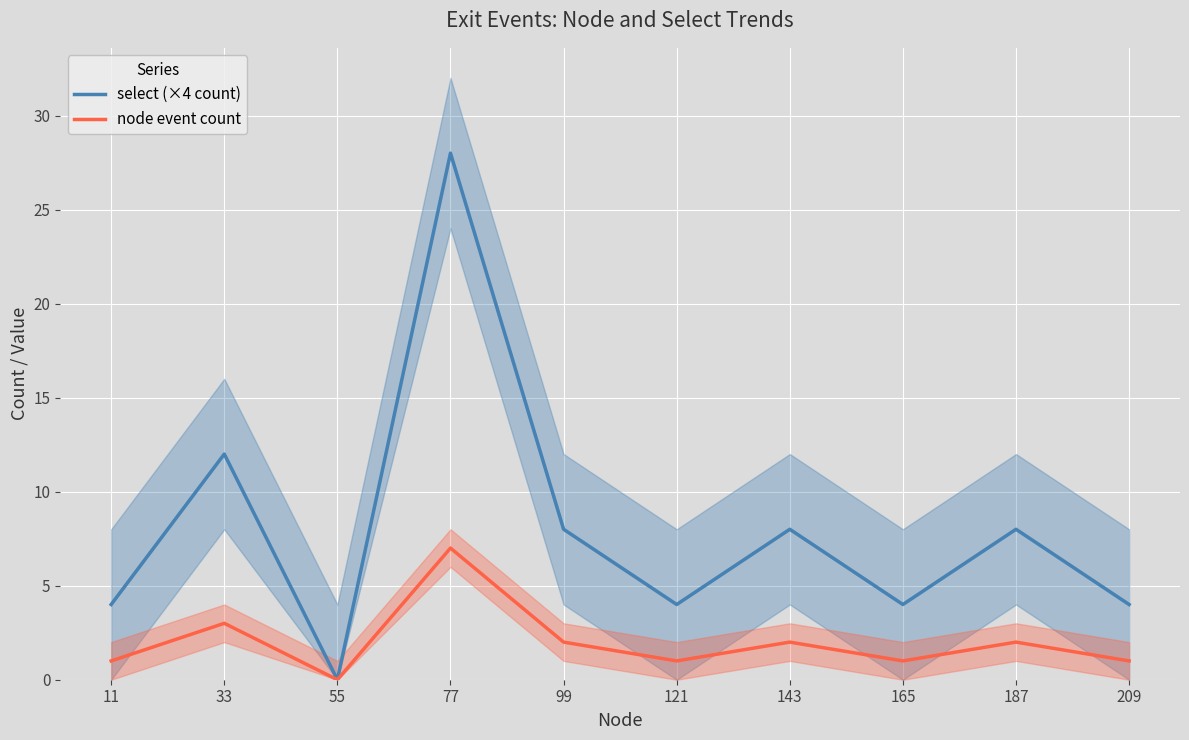

At which label does select (×4 count) reach its minimum?

55